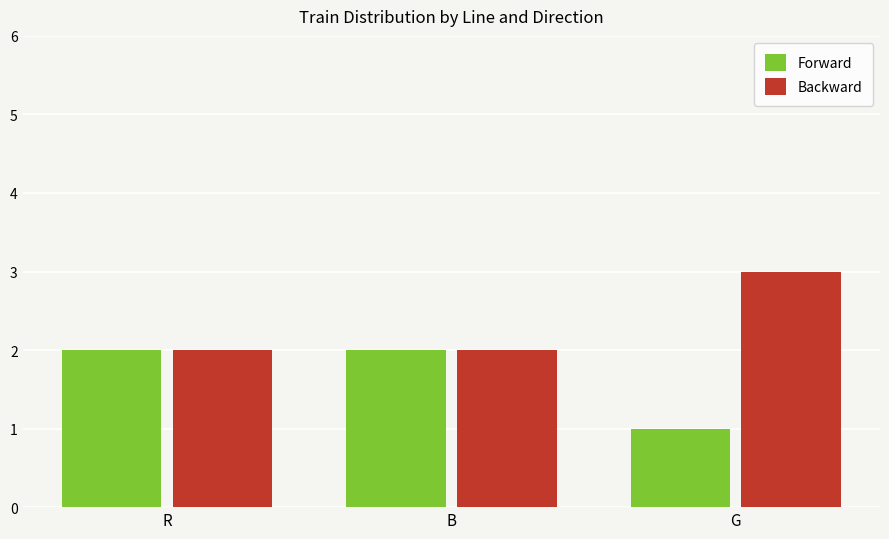

What is the label of the 3rd bar from the right?

R